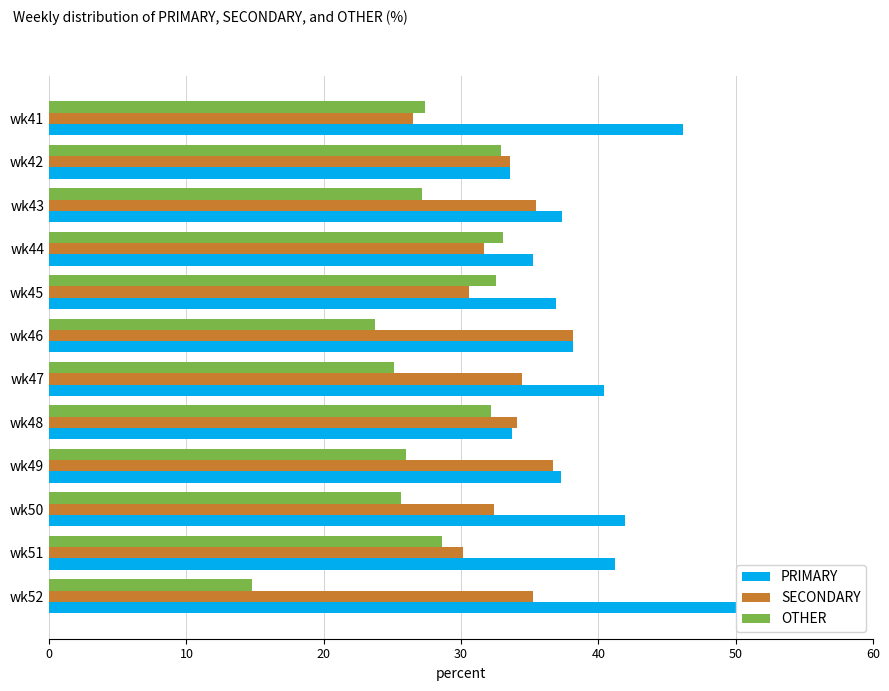

What is the difference between the highest and lowest values at wk51?

12.6